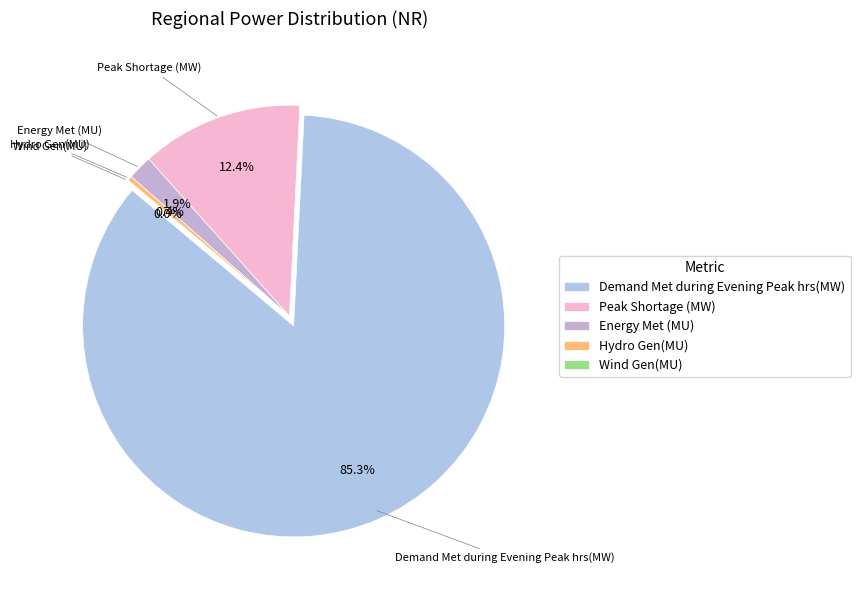

To the nearest percent, what percentage of the pie is Energy Met (MU)?

2%